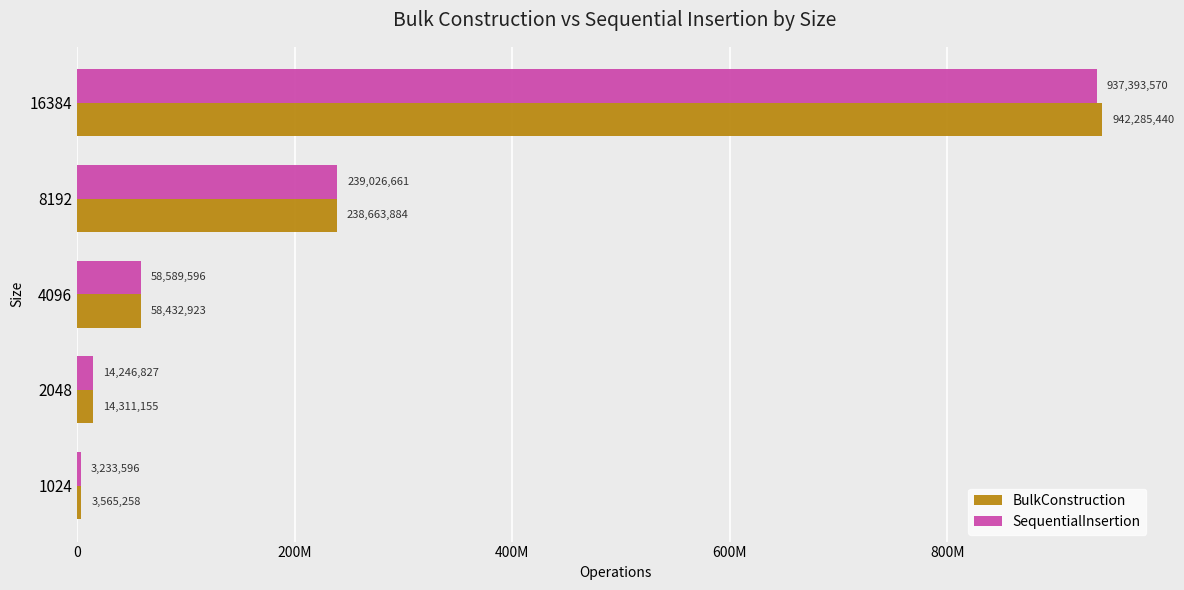

What are all the series names shown in the legend?

BulkConstruction, SequentialInsertion